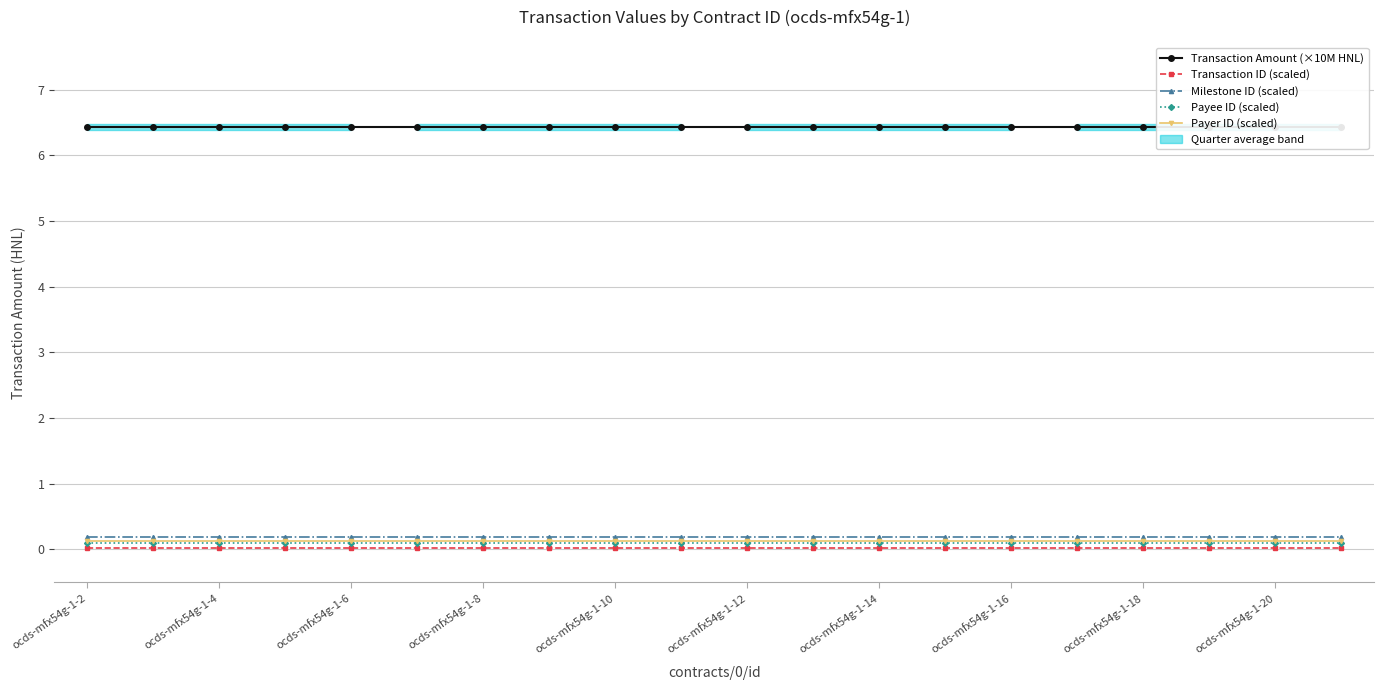

What is the spread (max minus min) of values at ocds-mfx54g-1-10?

6.4